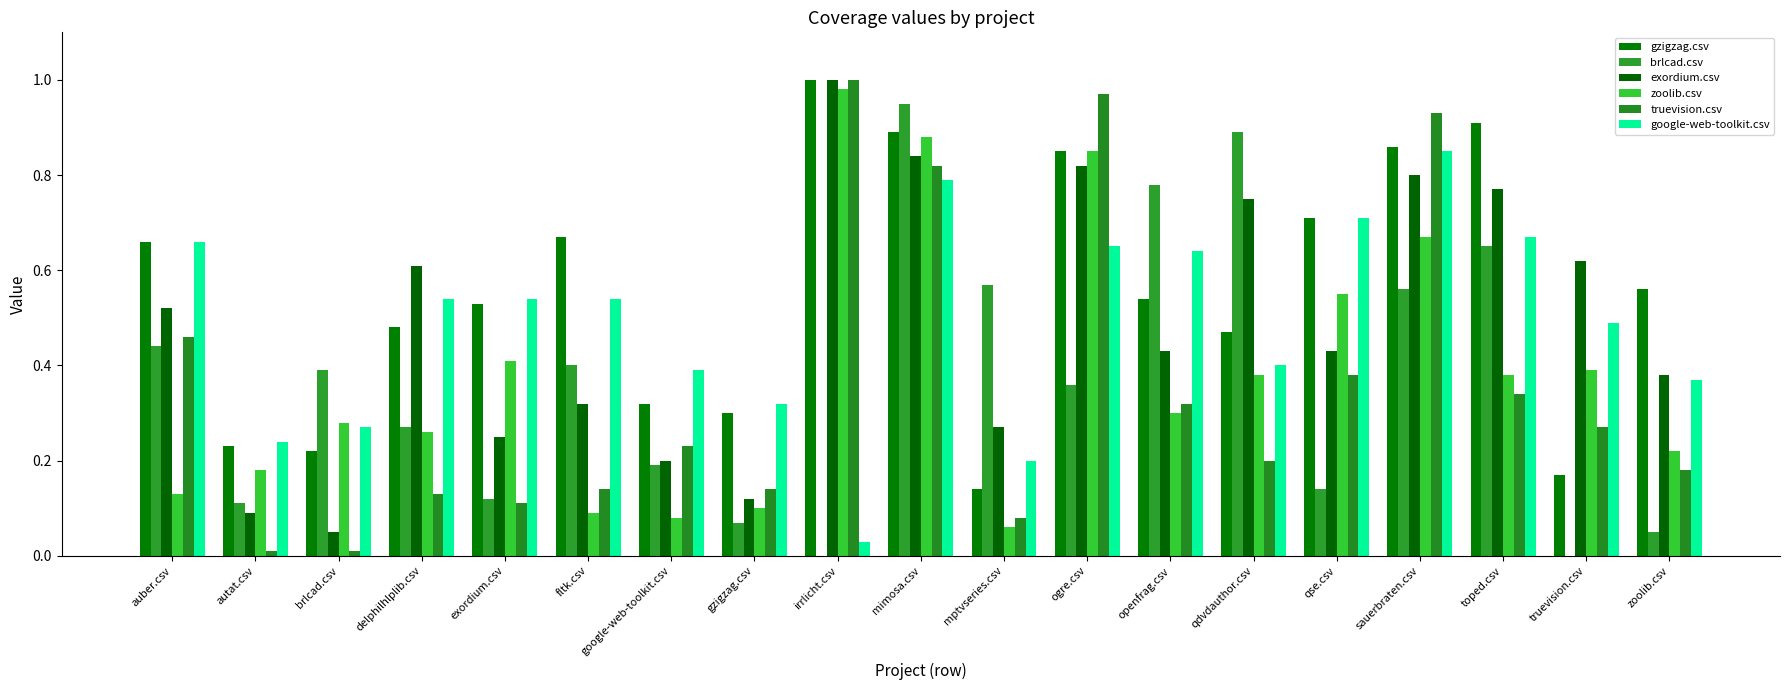

Which series has the largest range (max minus min)?

truevision.csv